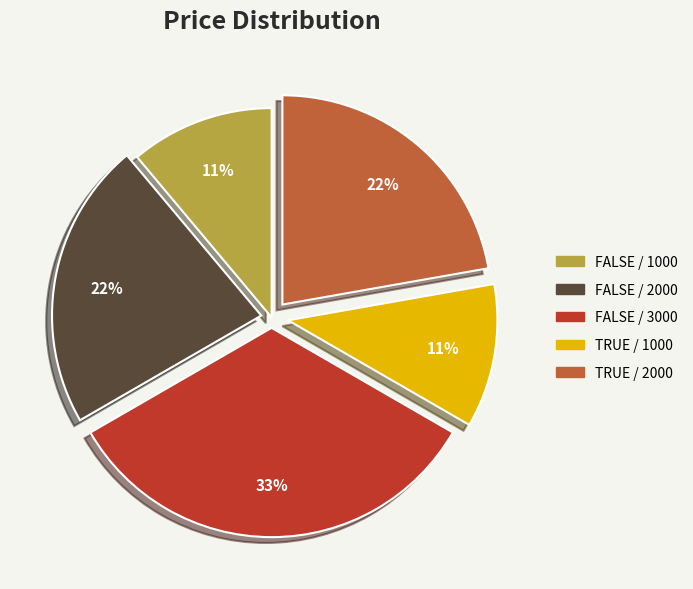

How many segments does this pie chart have?

5